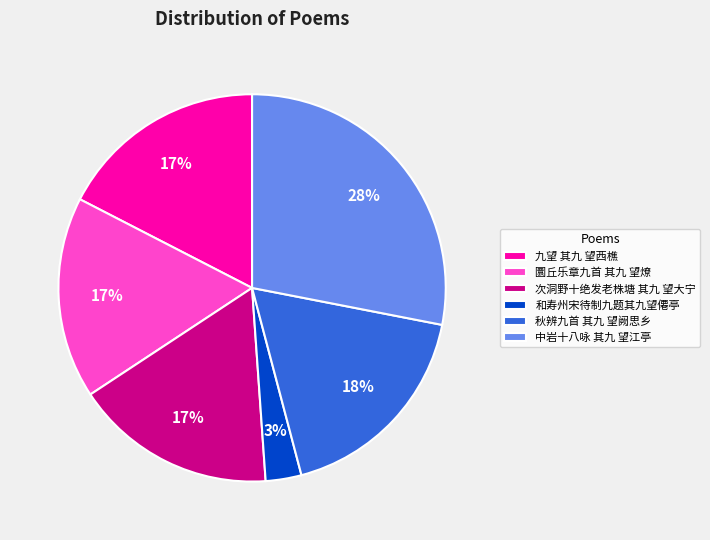

What percentage is the 次洞野十绝发老株塘 其九 望大宁 slice, to the nearest percent?

17%